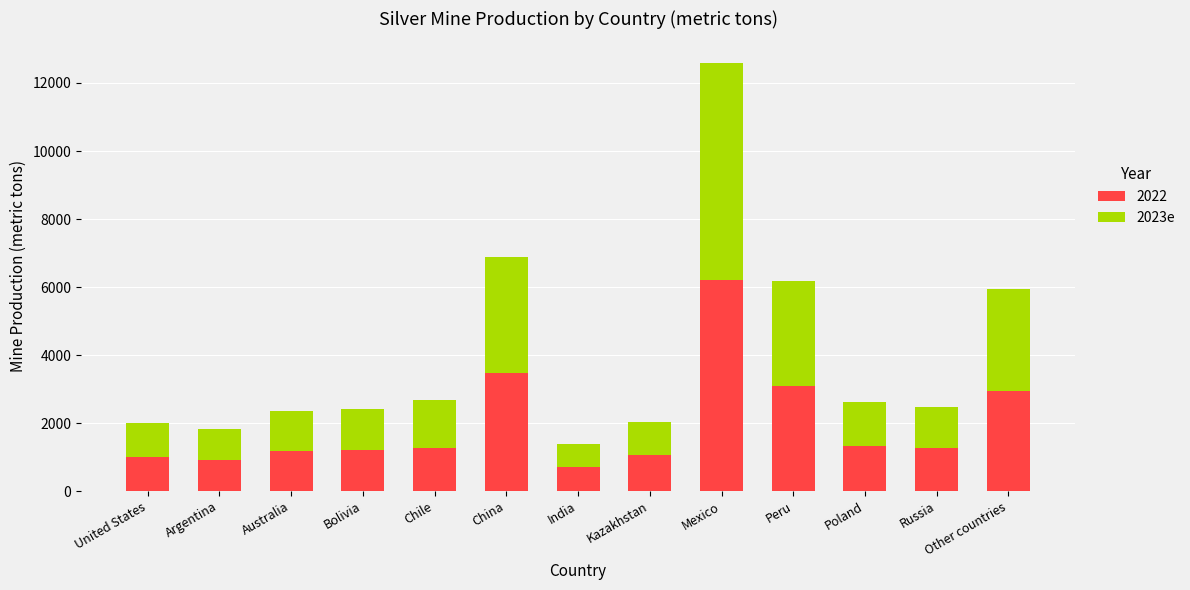

True or false: 2022 has a value of 328 at Australia.

False